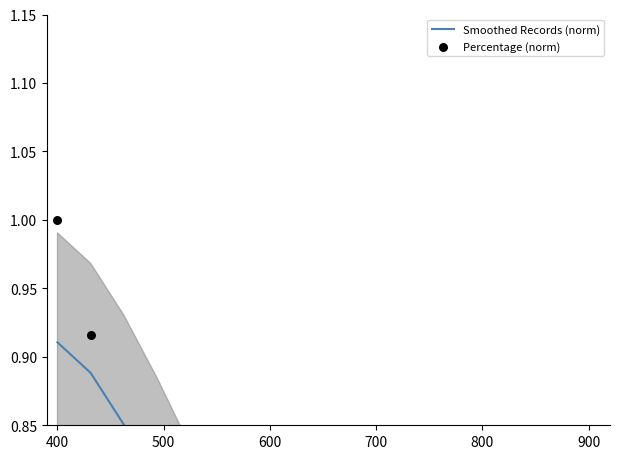

At how many categories does at least one series exceed 0?

17